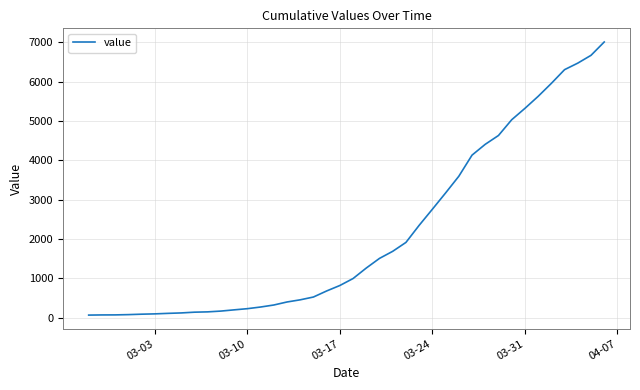

What is the sum of all values?

85784